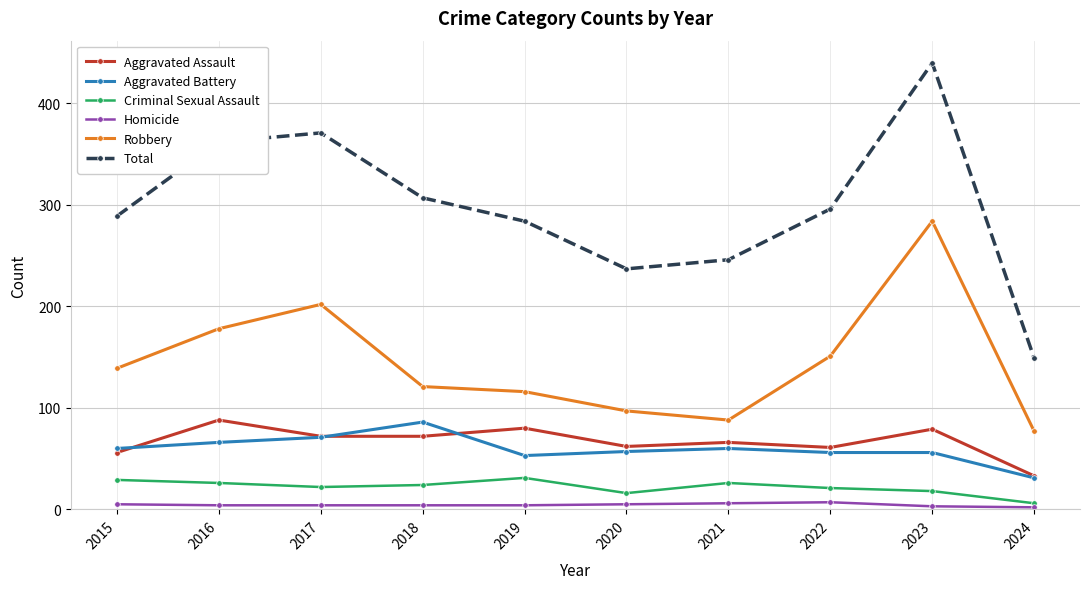

How many lines are shown in the chart?

6